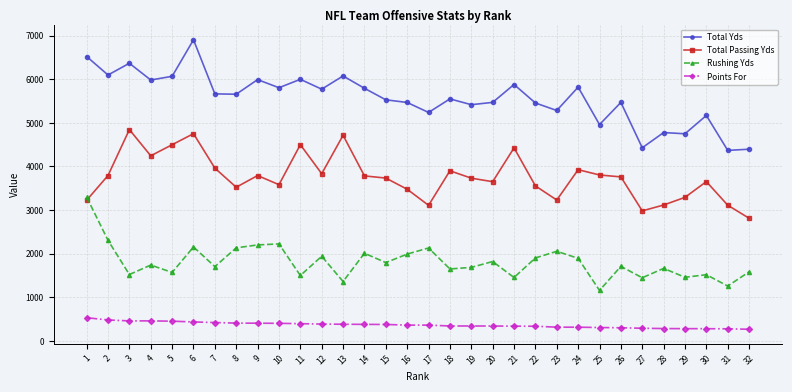

Does the chart have visible grid lines?

Yes